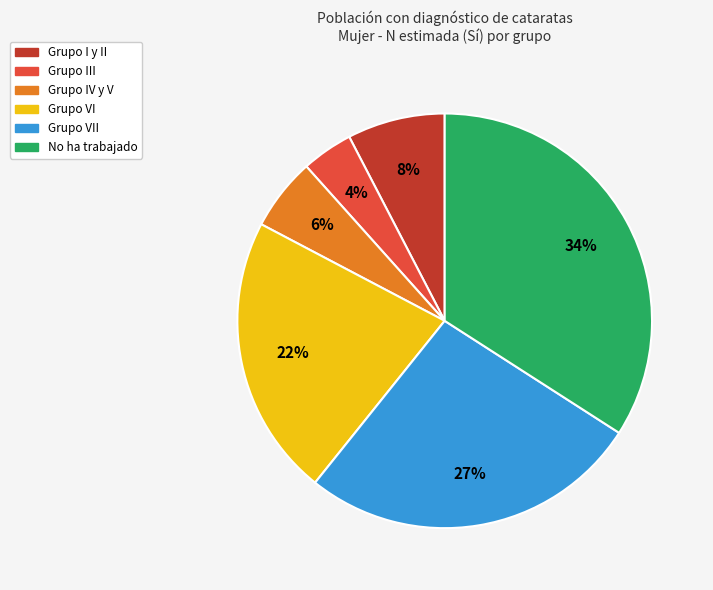

Is there a majority slice in this chart?

No